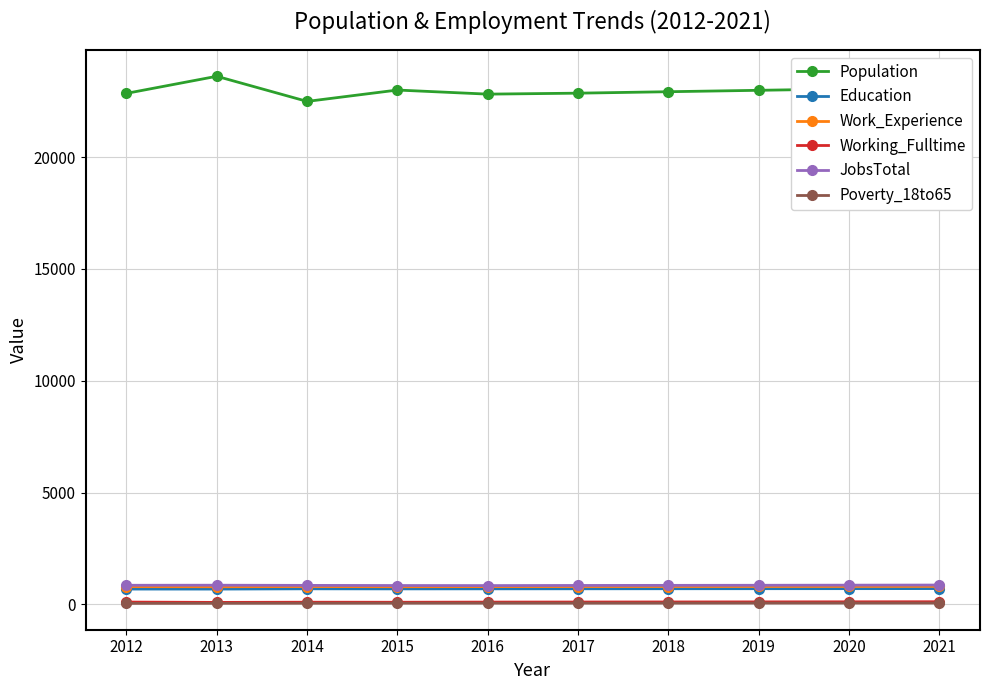

True or false: Working_Fulltime has more than 0 points higher than both neighbors.

True